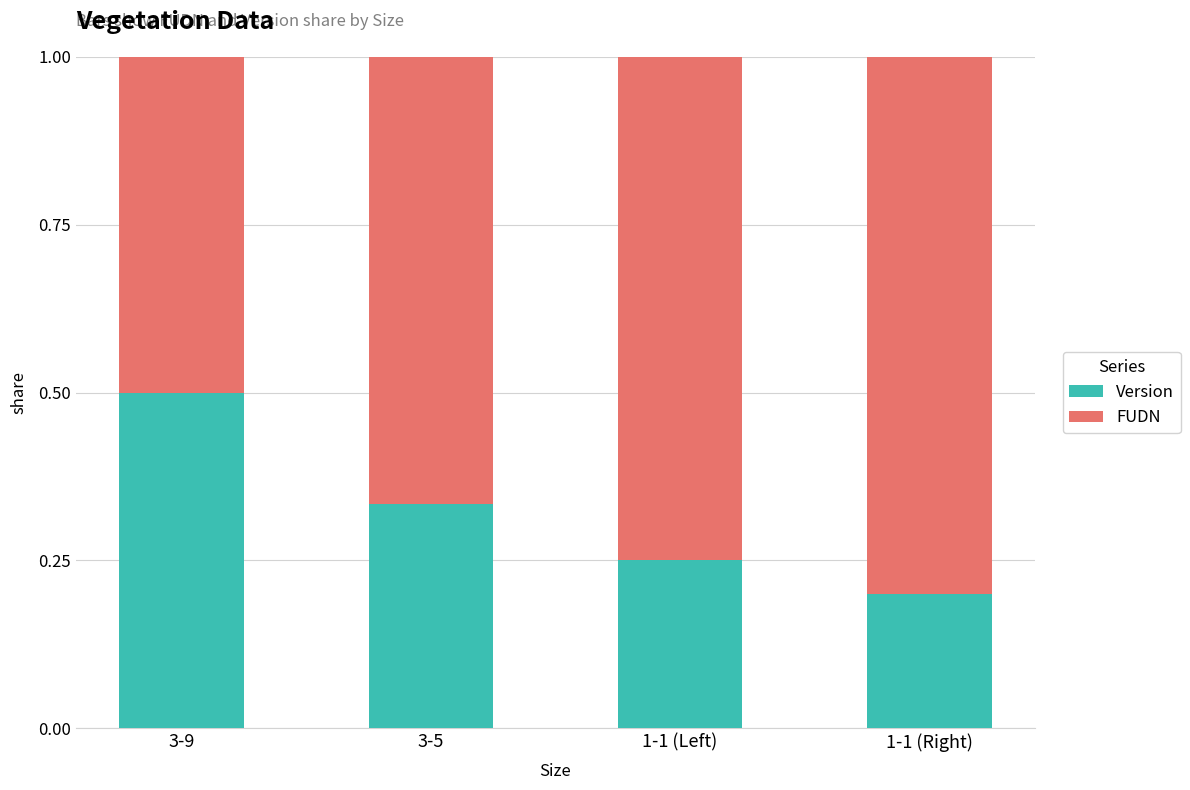

Which category has the highest value in the Version series?

3-9